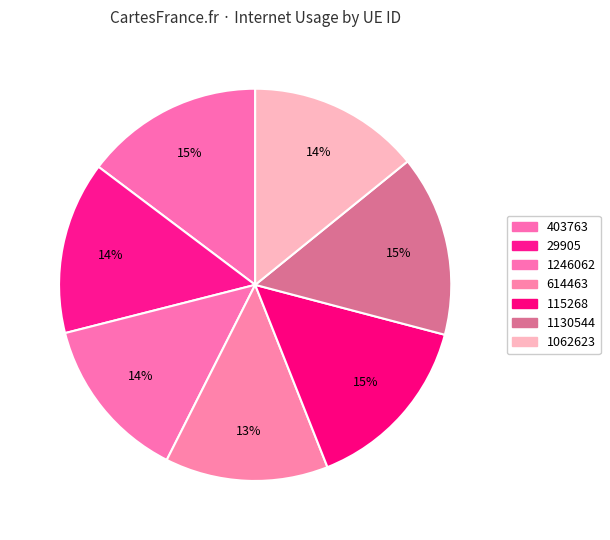

Is there any slice that represents more than half of the pie?

No